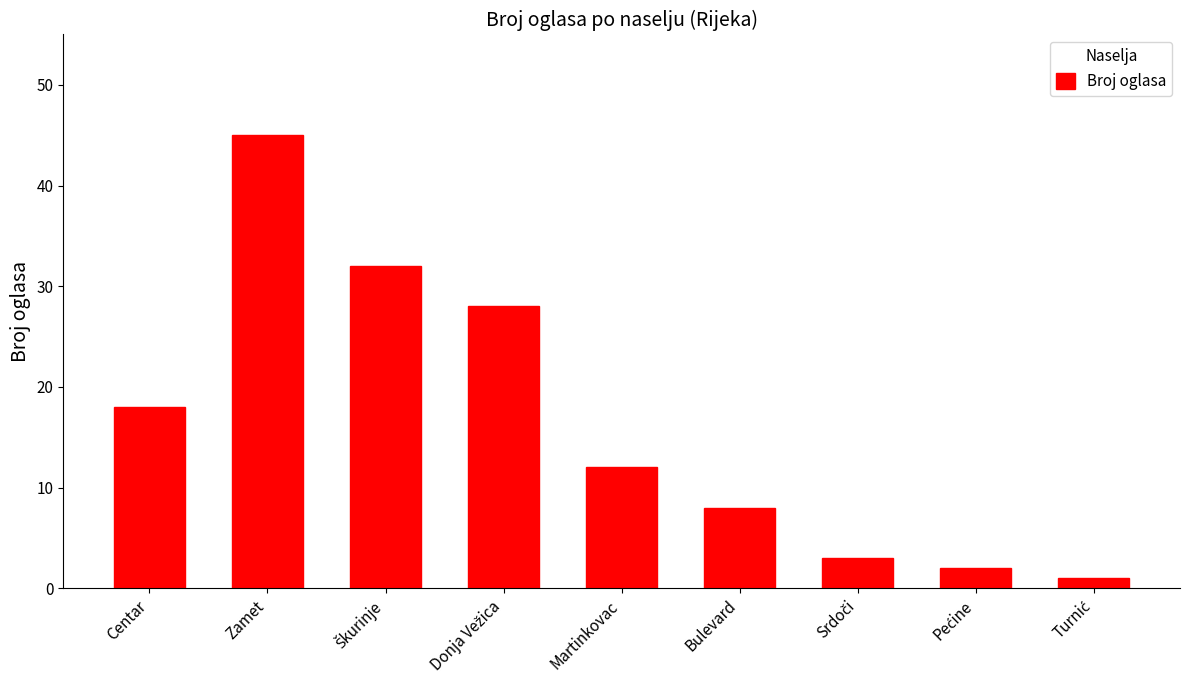

Reading left to right, transcribe all the data shown in this chart.

18	45	32	28	12	8	3	2	1